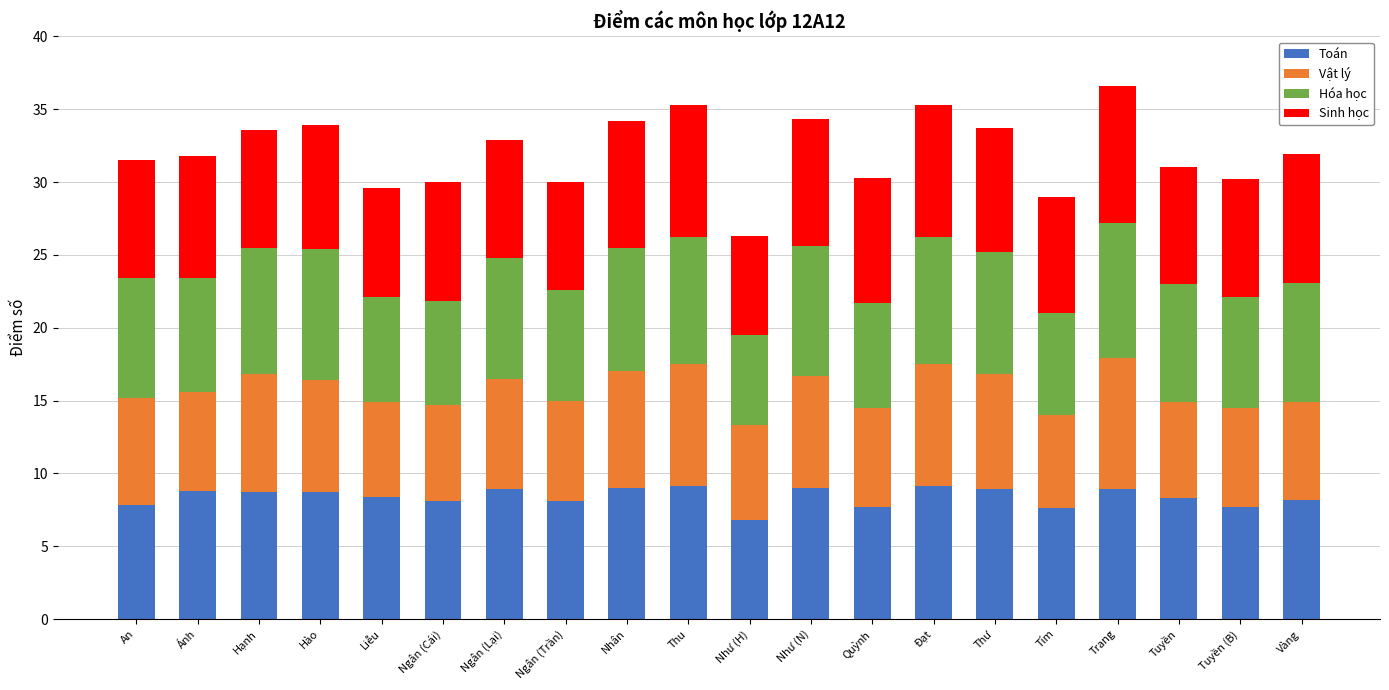

Is it true that Toán equals 14.4 at Hạnh?

False